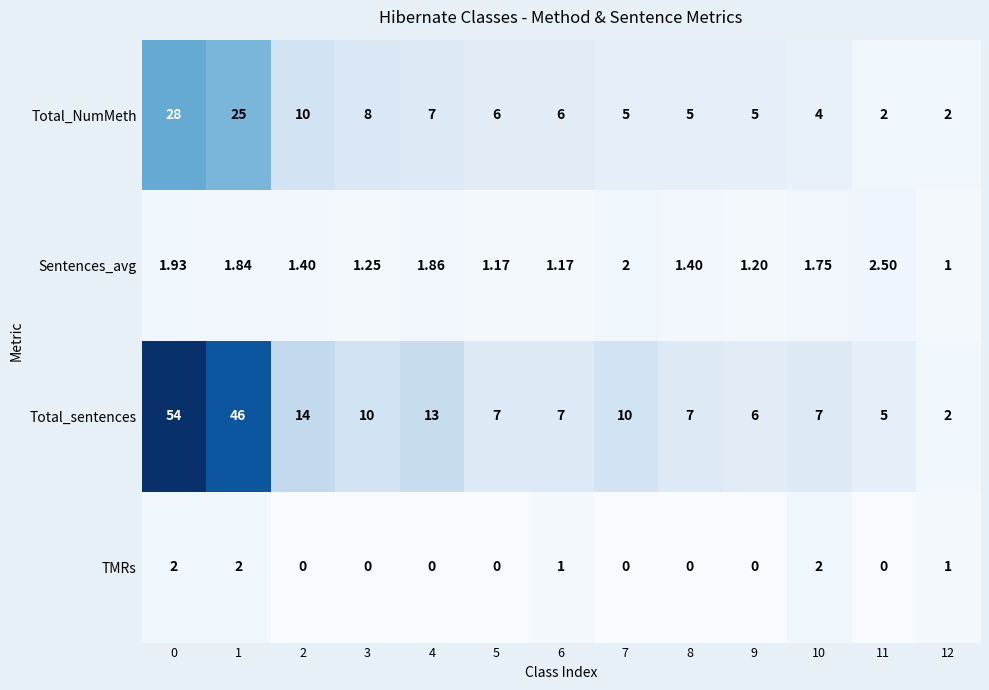

Which series has the largest total across all categories?

Total_sentences